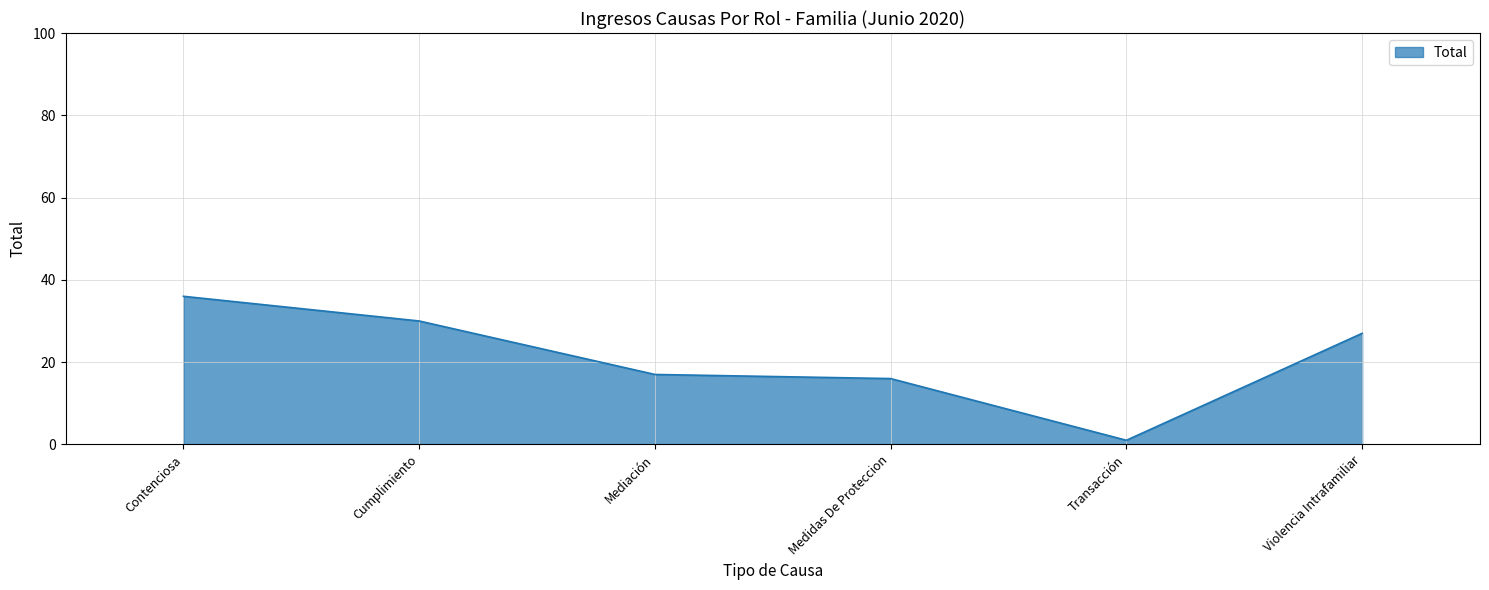

What position from the left is Mediación?

3